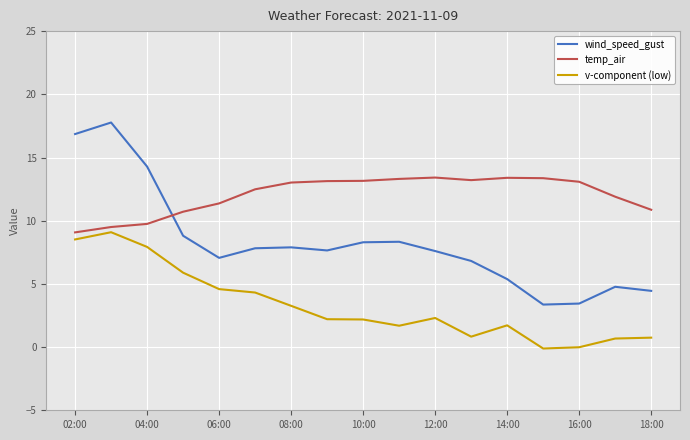

How many intersections are there between temp_air and wind_speed_gust?

1